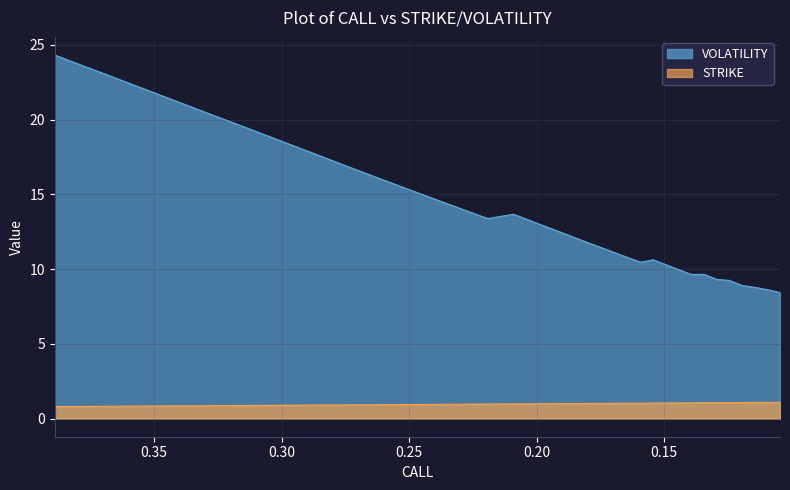

What is the difference between the STRIKE values at 0.1144 and 0.359?

0.2